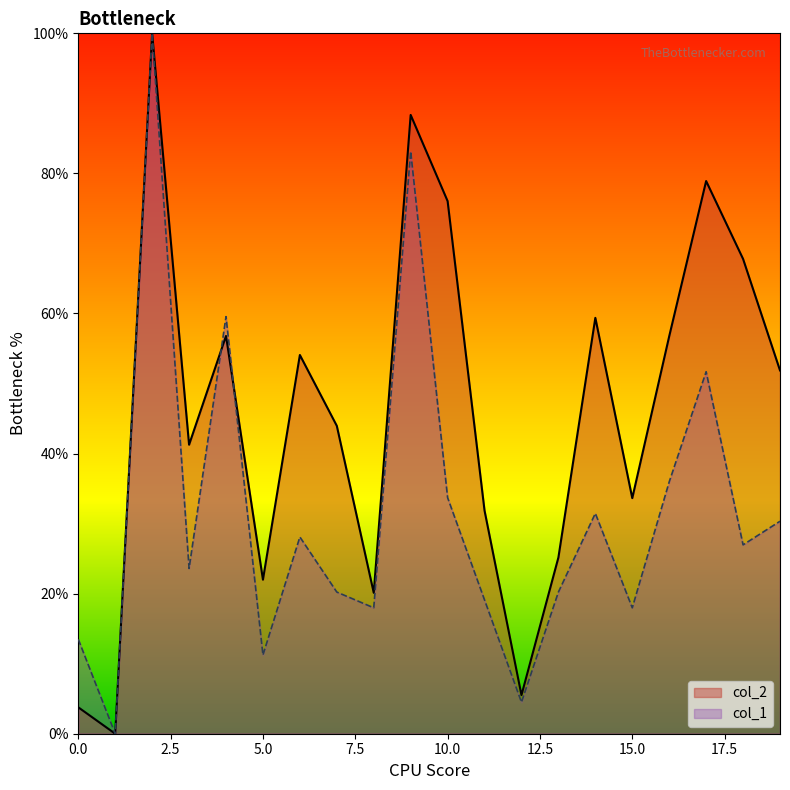

How many positive values does the col_1 series have?

19